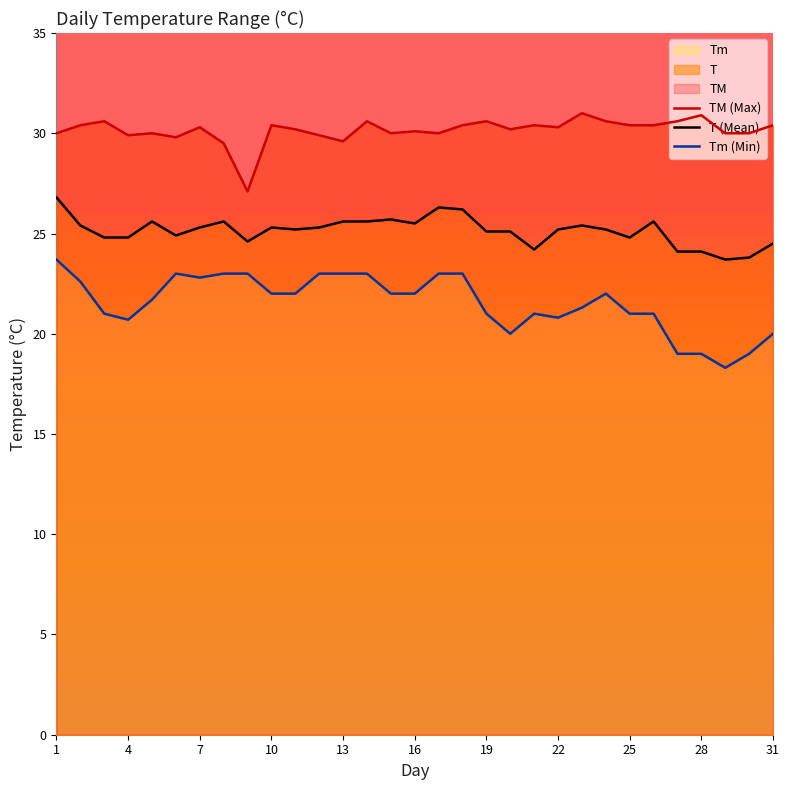

Which series has the largest range (max minus min)?

Tm (Min)